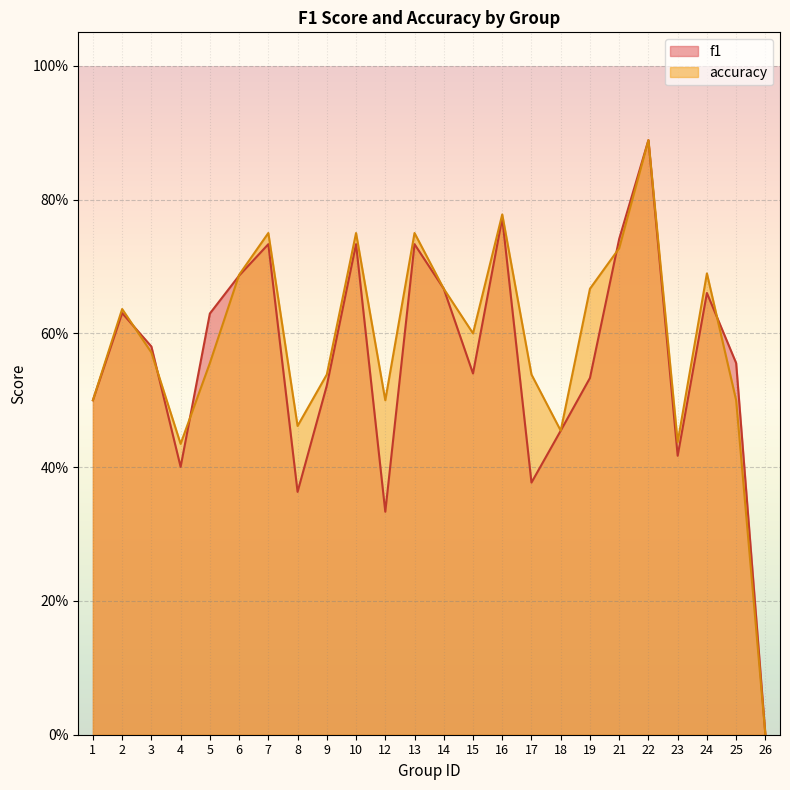

Which series has the widest spread of values?

f1